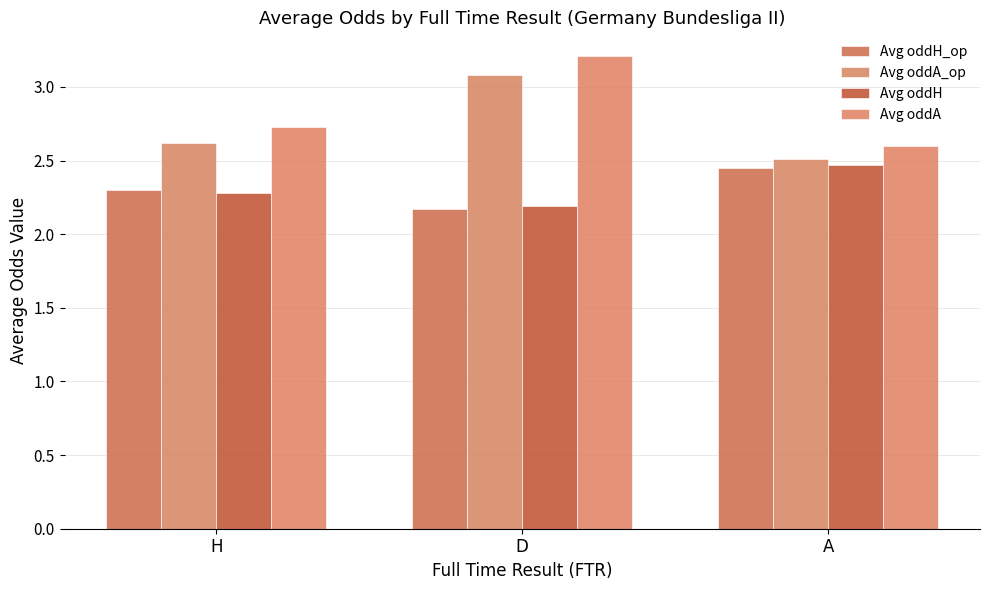

Is it true that Avg oddA equals 2.7 at H?

True